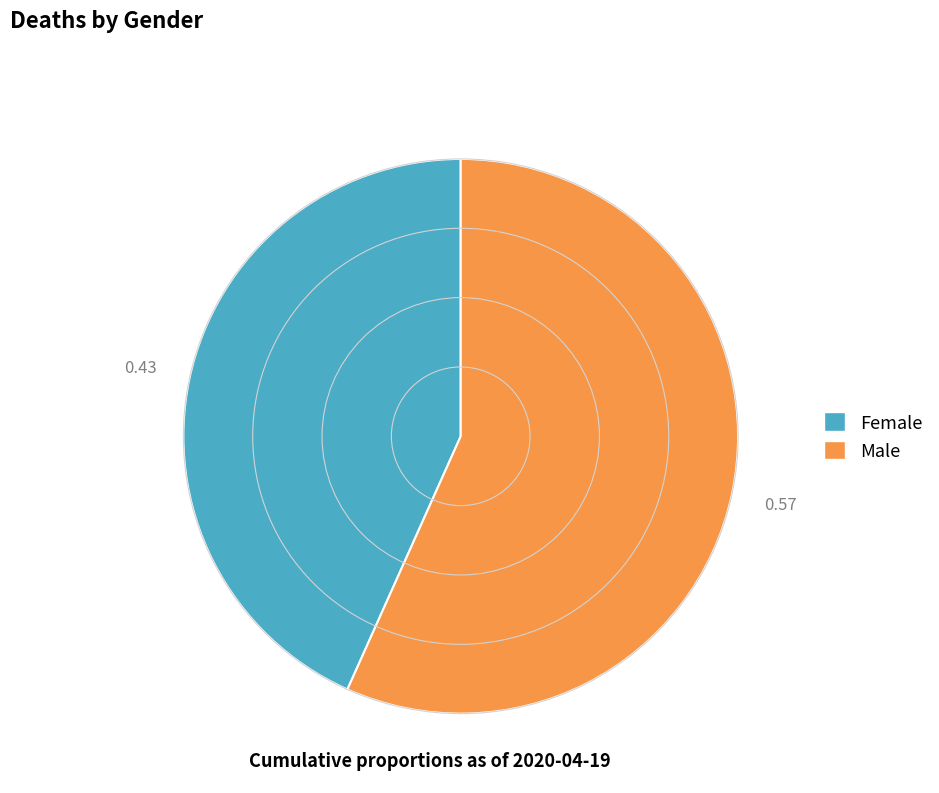

Which slice is the smallest?

Female